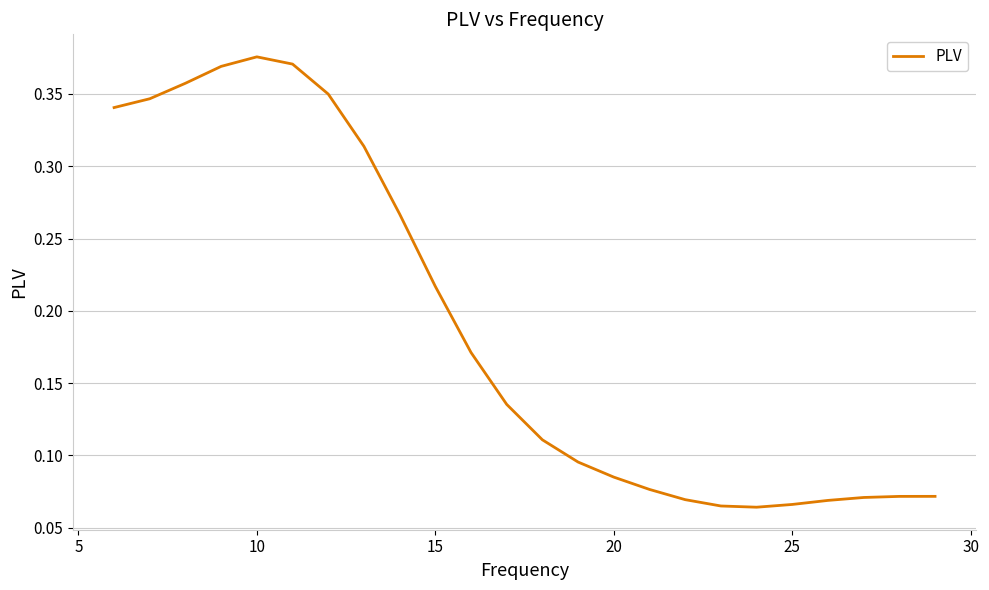

Is this an area chart (filled region under the line)?

No